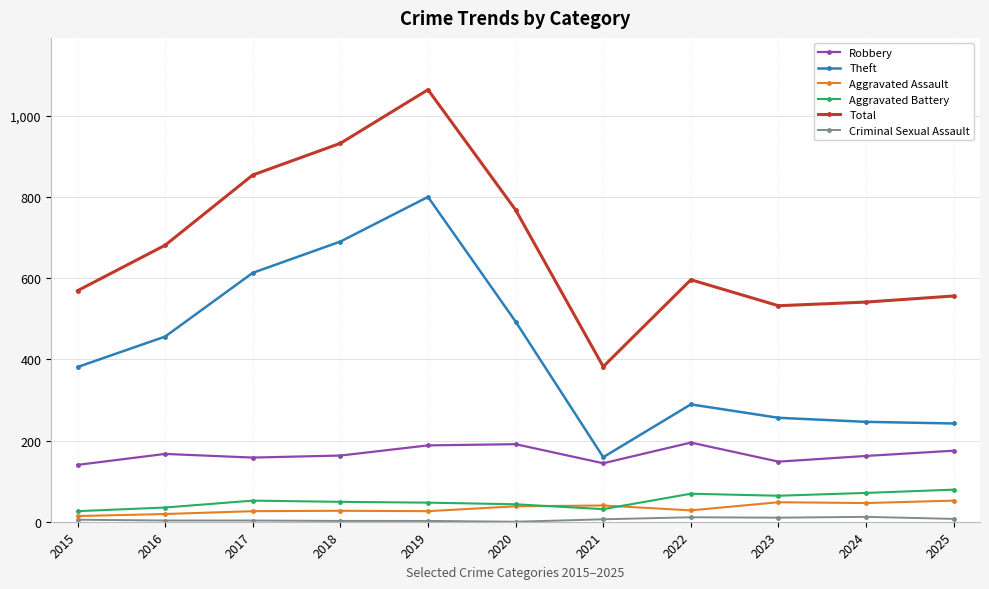

What are all the series names shown in the legend?

Robbery, Theft, Aggravated Assault, Aggravated Battery, Total, Criminal Sexual Assault